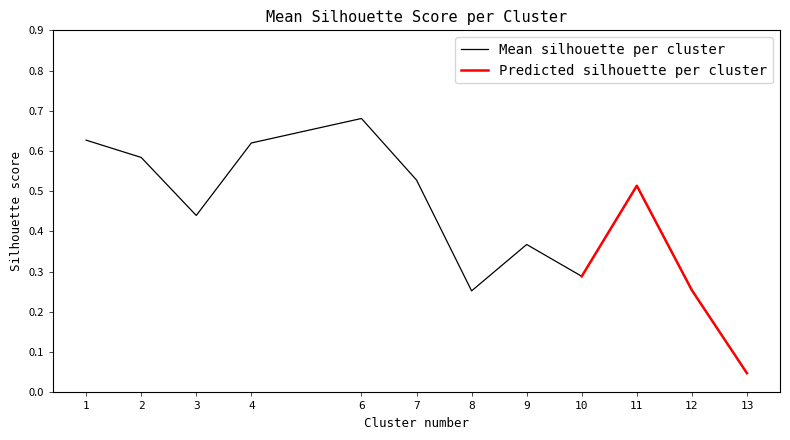

At which label is Mean silhouette per cluster closest to 0?

13